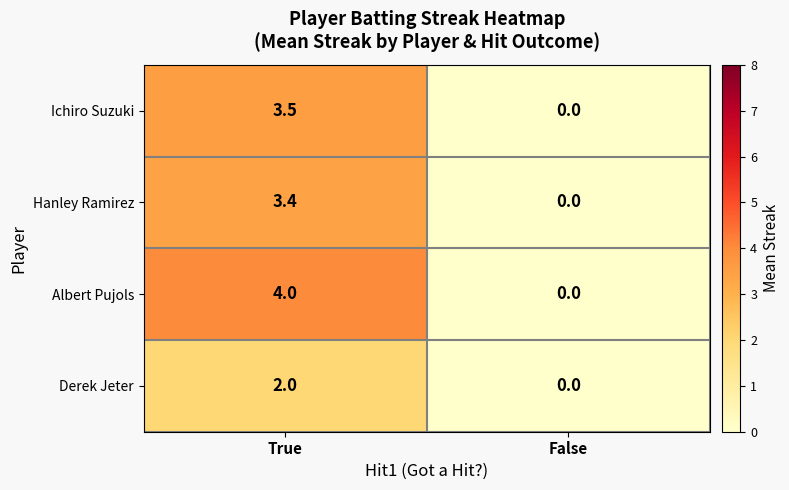

What is the sum of the Hanley Ramirez values at False and True?

3.4